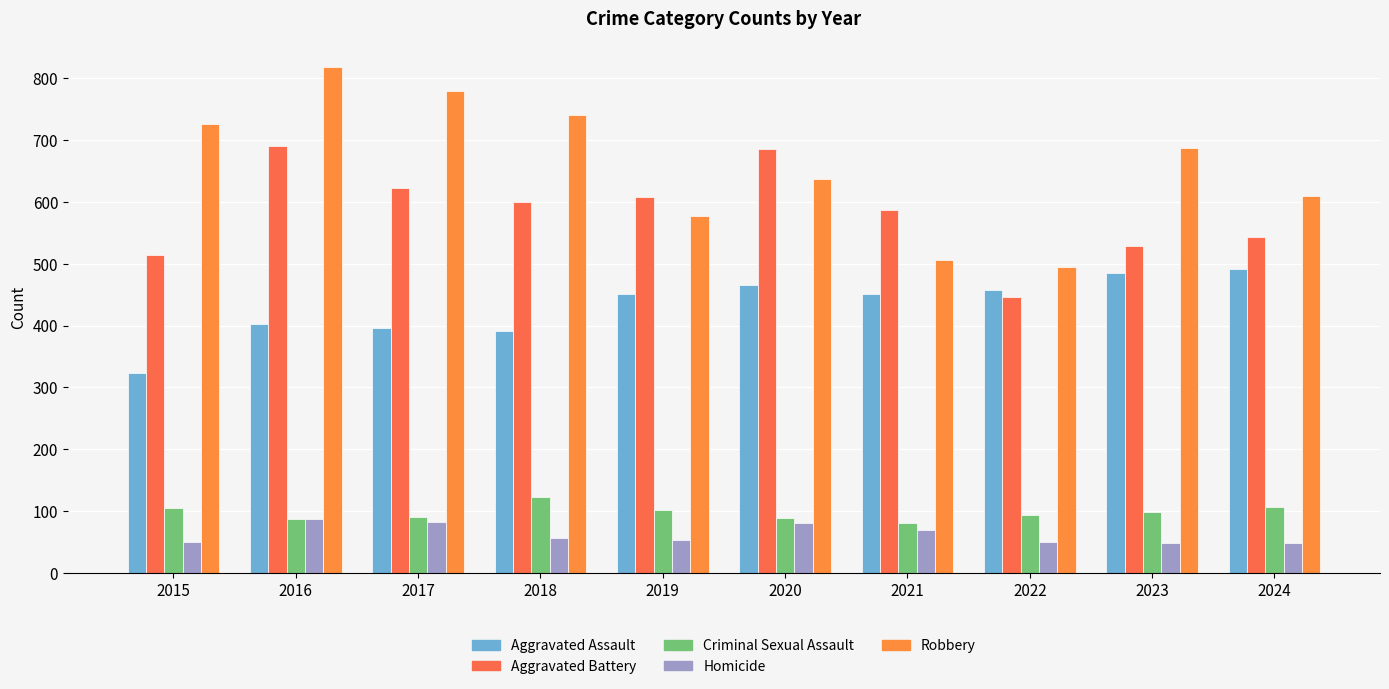

What is the maximum value shown in the chart?

819